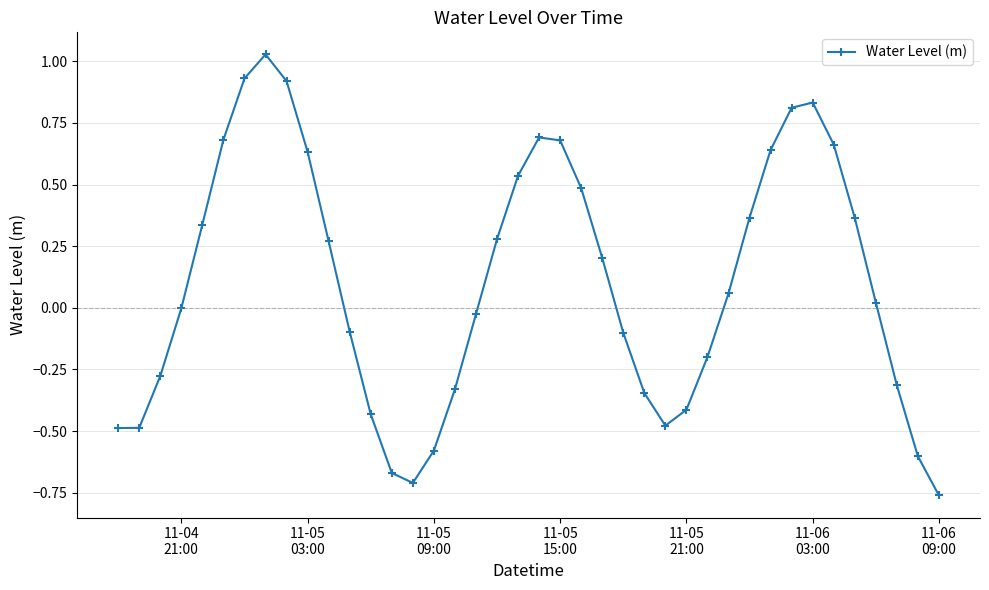

How many series are shown in this chart?

1